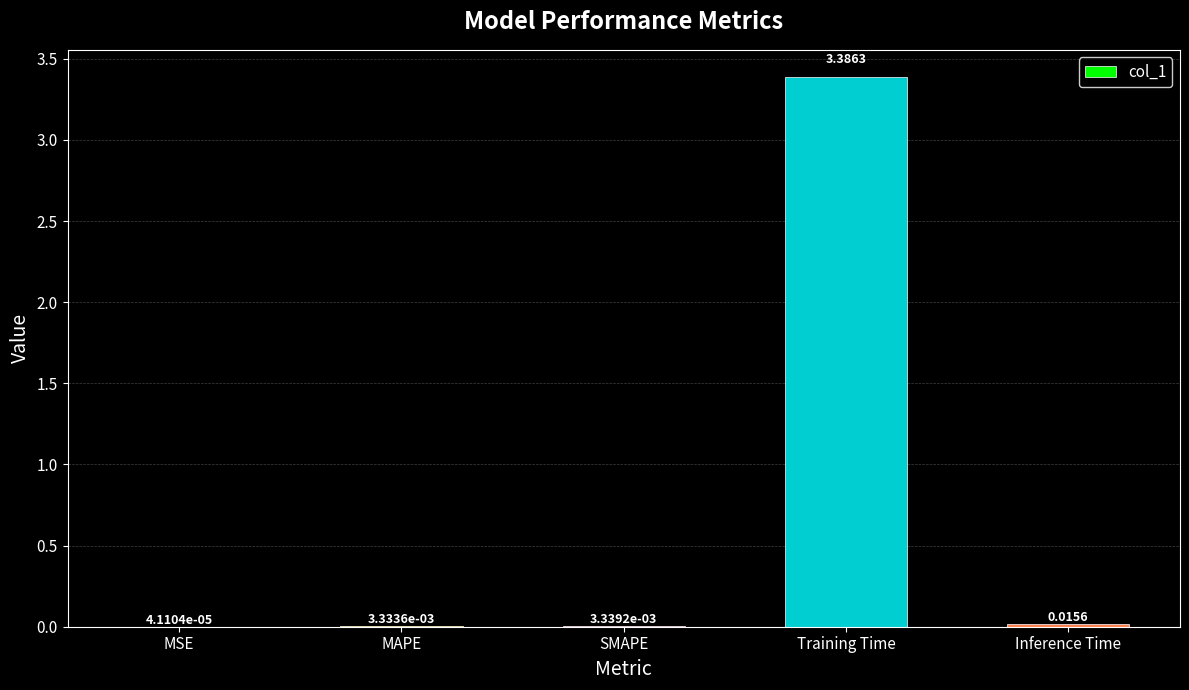

What is the sum of all values?

3.4